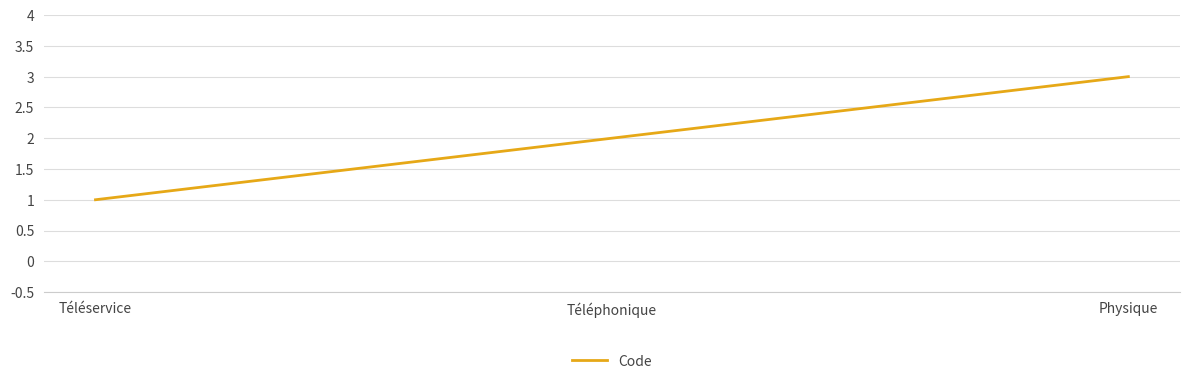

What is the change in value from Téléservice to Physique?

+2